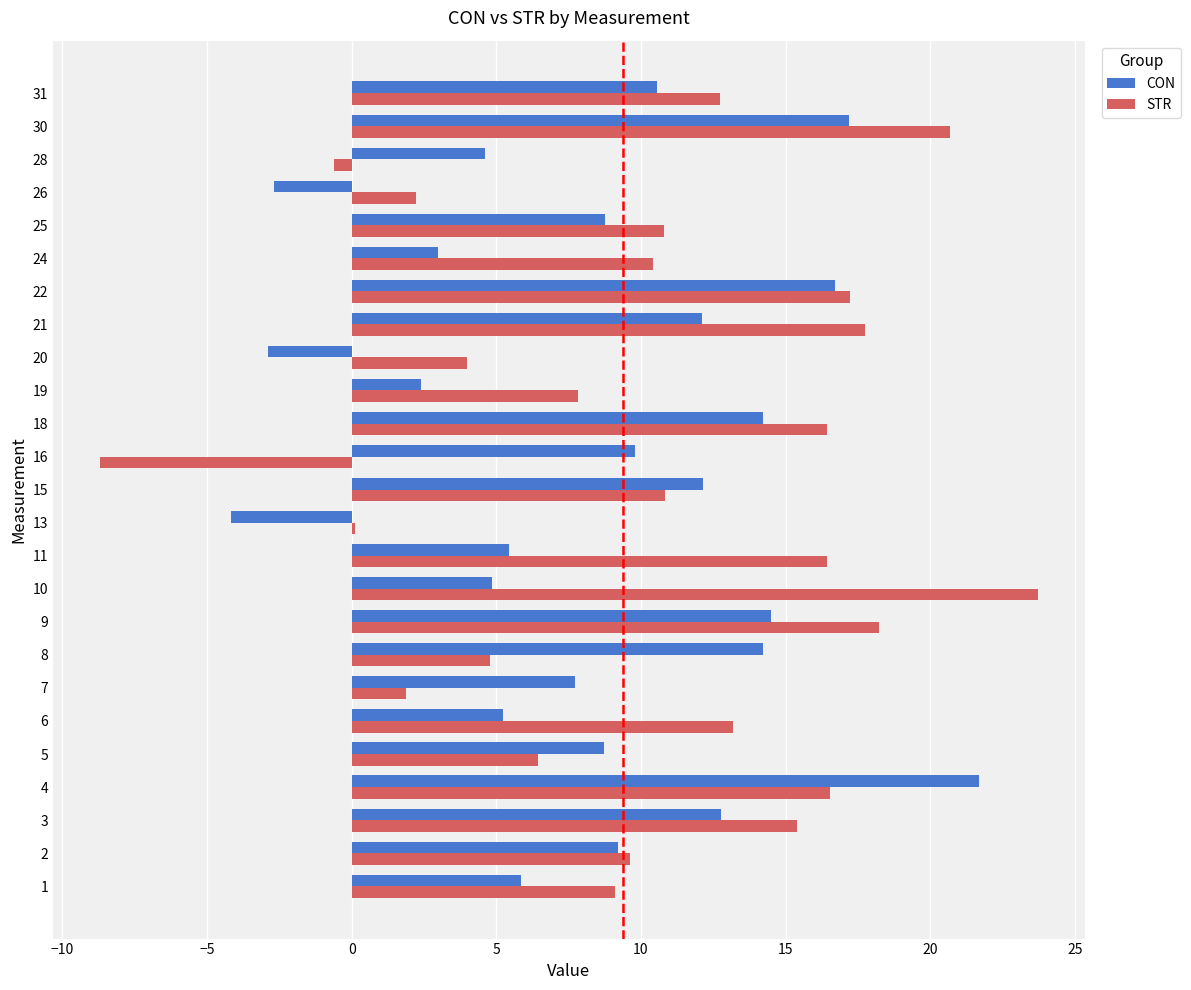

How many values in the CON series are below 8?

11